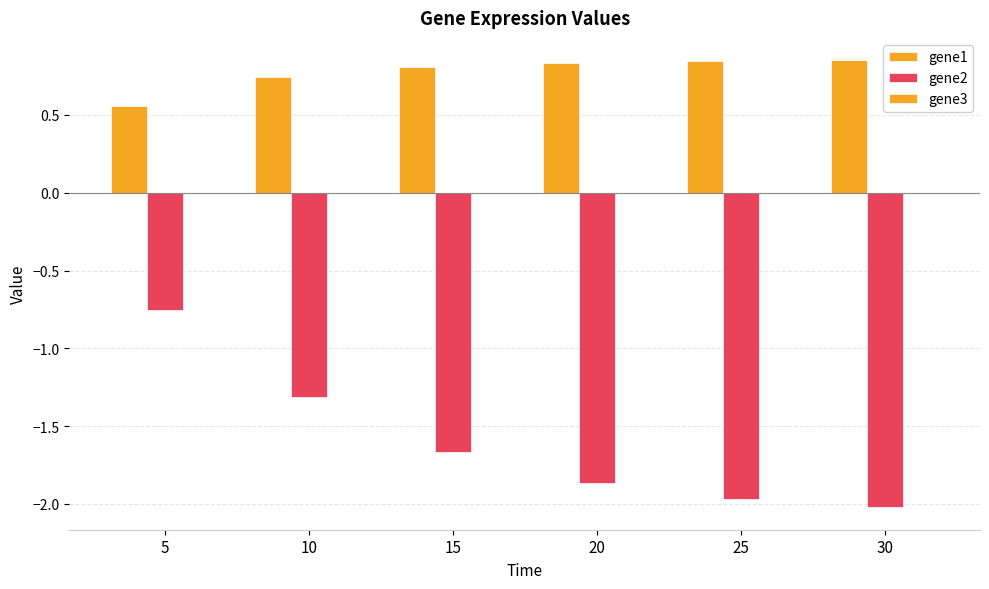

Rank the series by their average value, from lowest to highest.

gene2, gene3, gene1